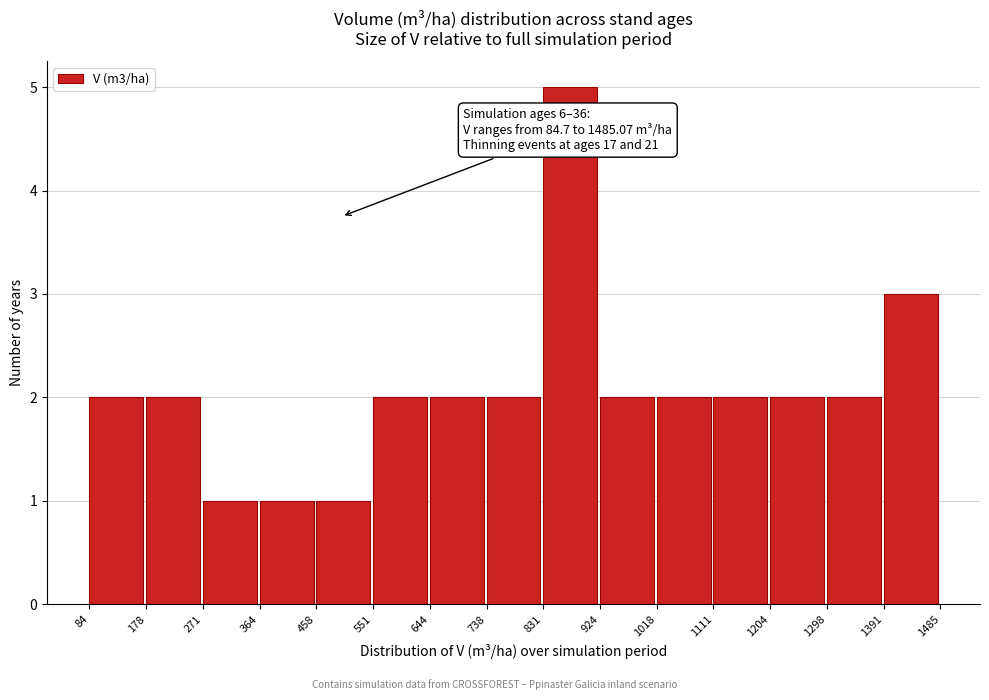

Which range on the x-axis has the tallest bar?

831 to 924